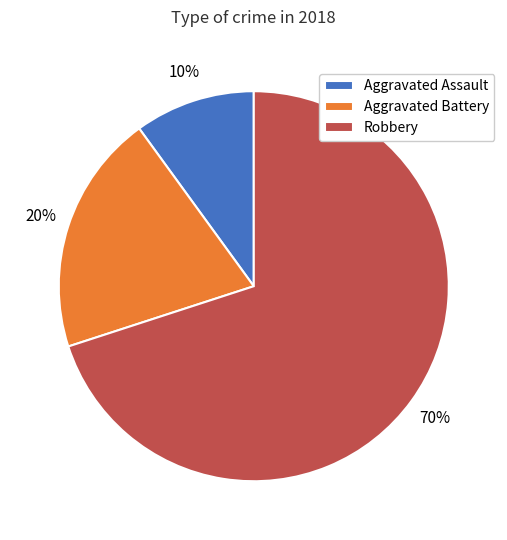

How many segments does this pie chart have?

3